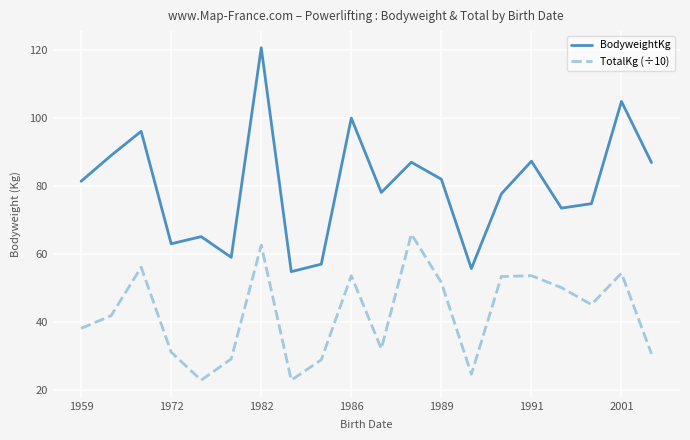

What is the maximum value shown in the chart?

120.6